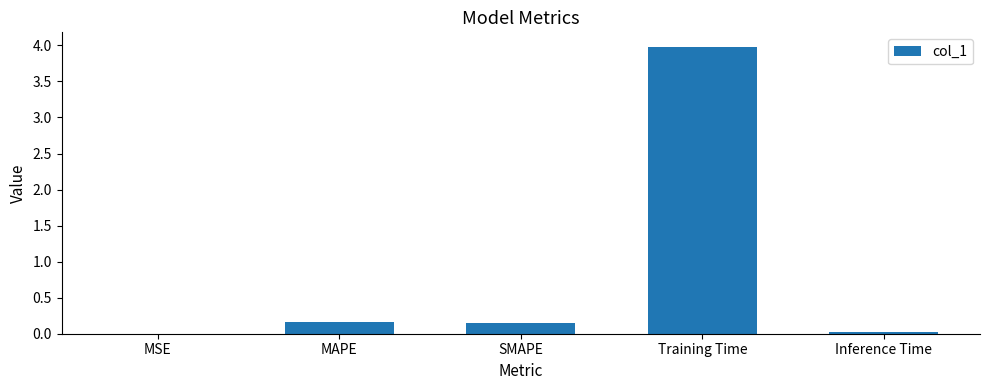

Which has a higher value, Inference Time or SMAPE?

SMAPE